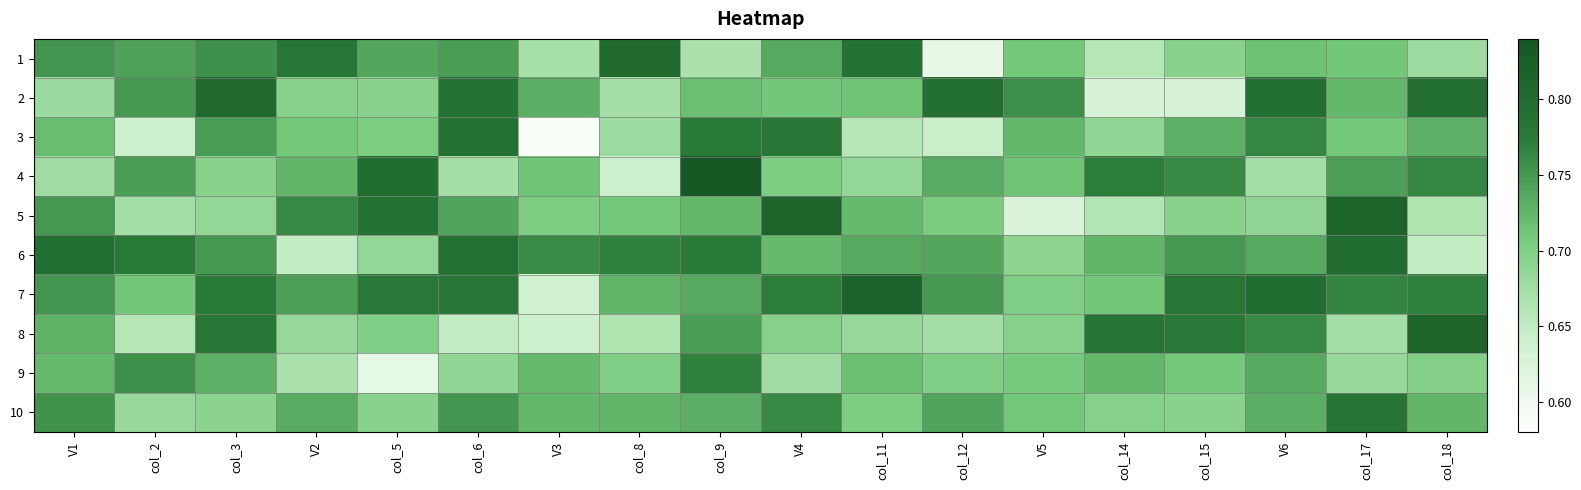

Which series has the largest range (max minus min)?

3